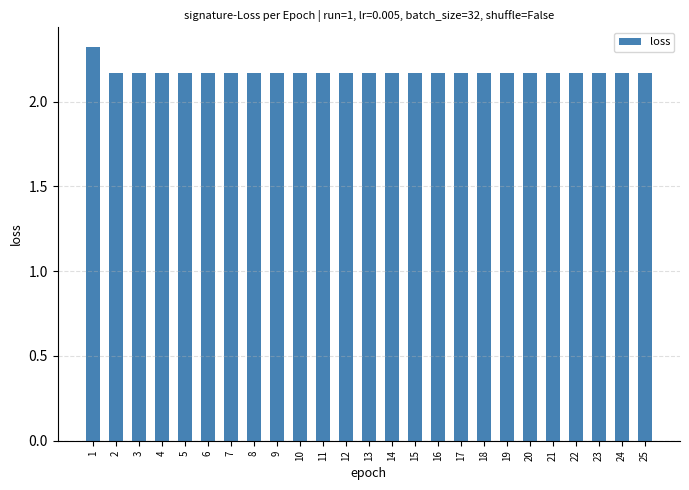

What is the sum of all values?

54.4